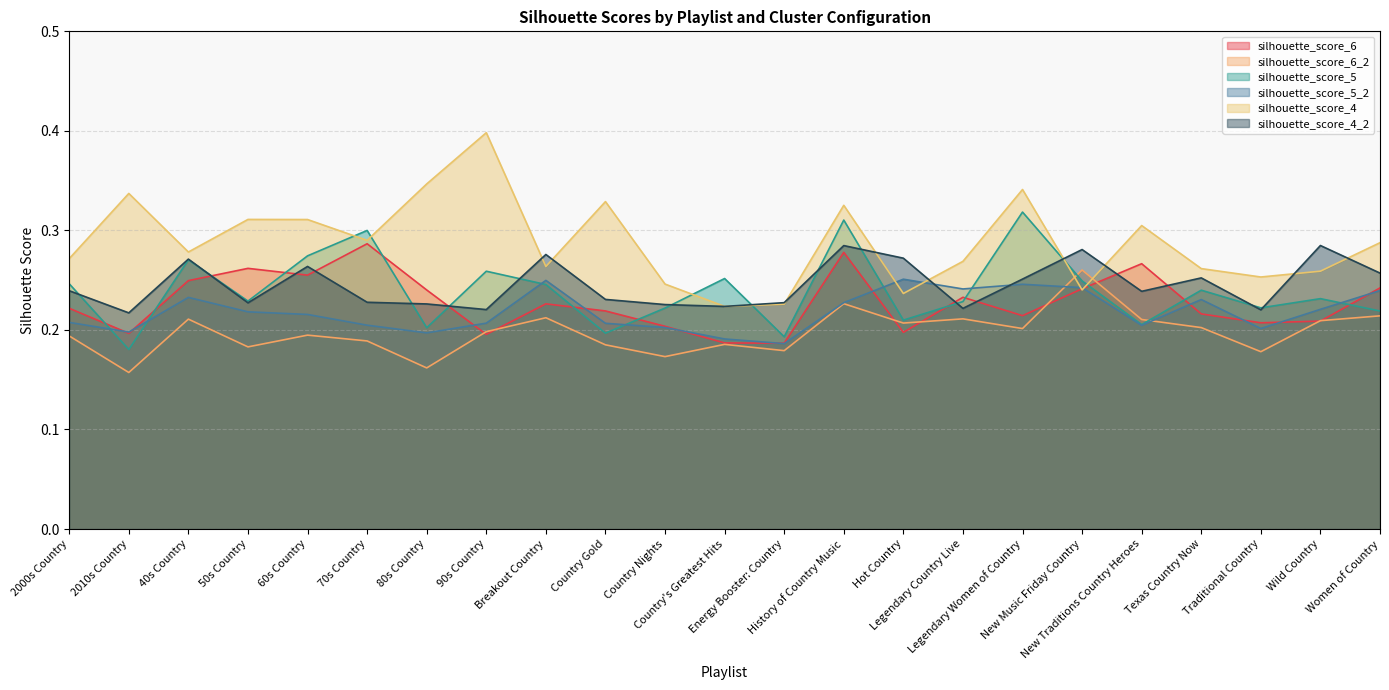

Which series ends up on top after the final intersection of silhouette_score_4_2 and silhouette_score_5?

silhouette_score_4_2